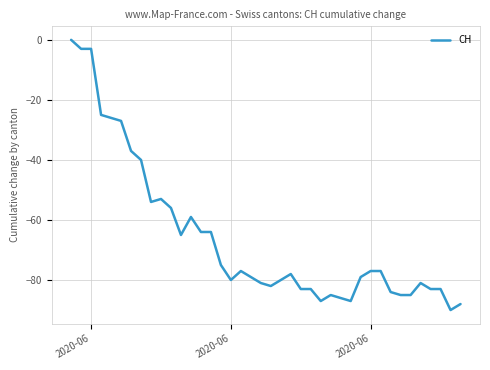

What is the minimum value shown in the chart?

-90